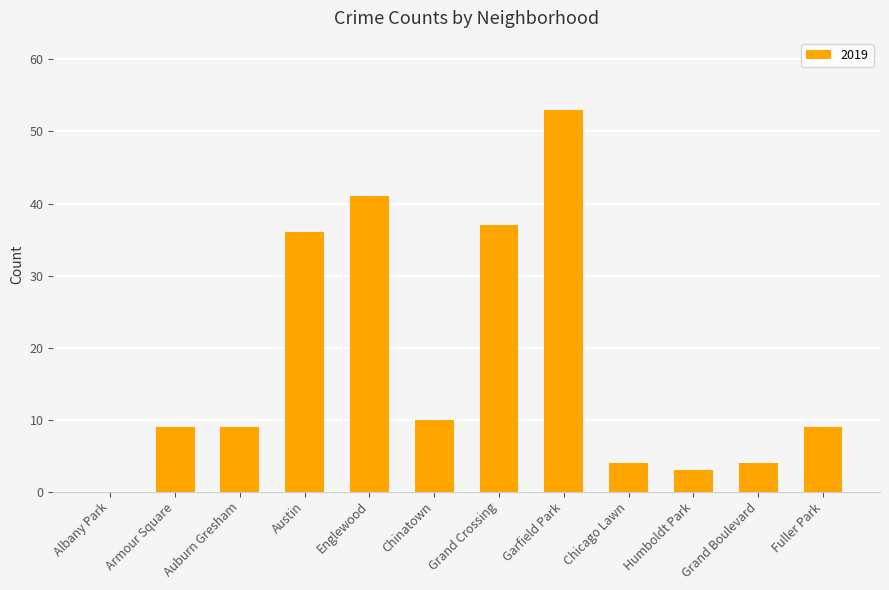

Read the value at Fuller Park.

9